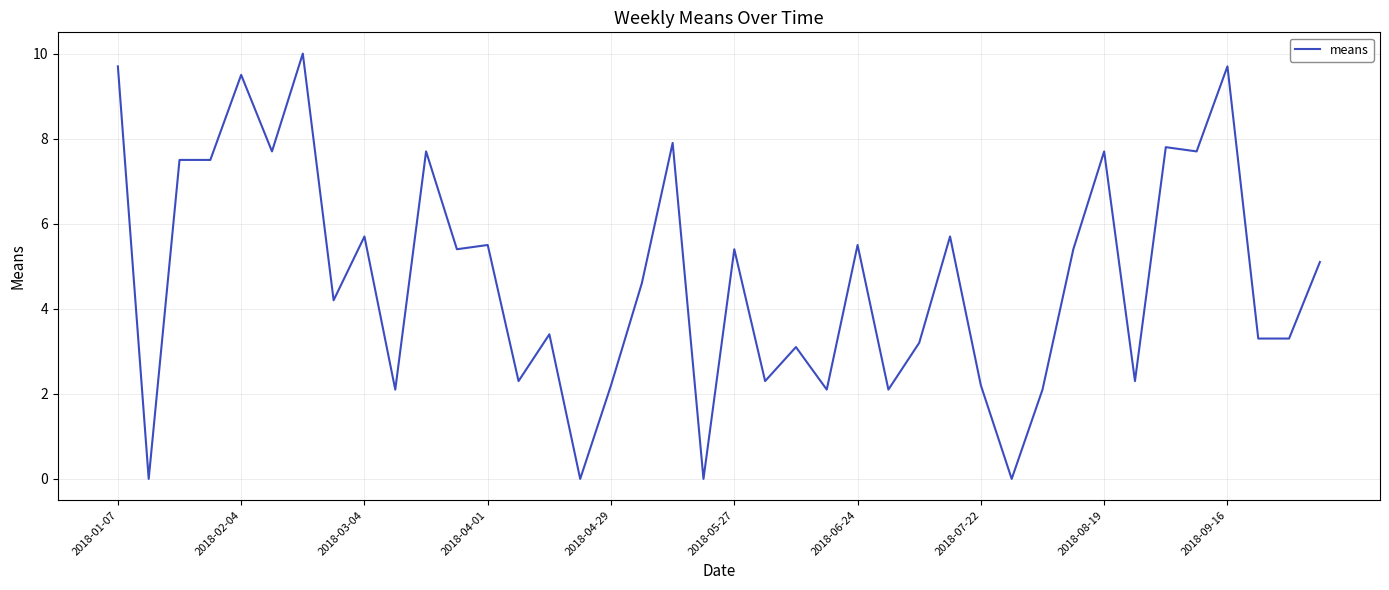

What is the maximum value shown in the chart?

10.0